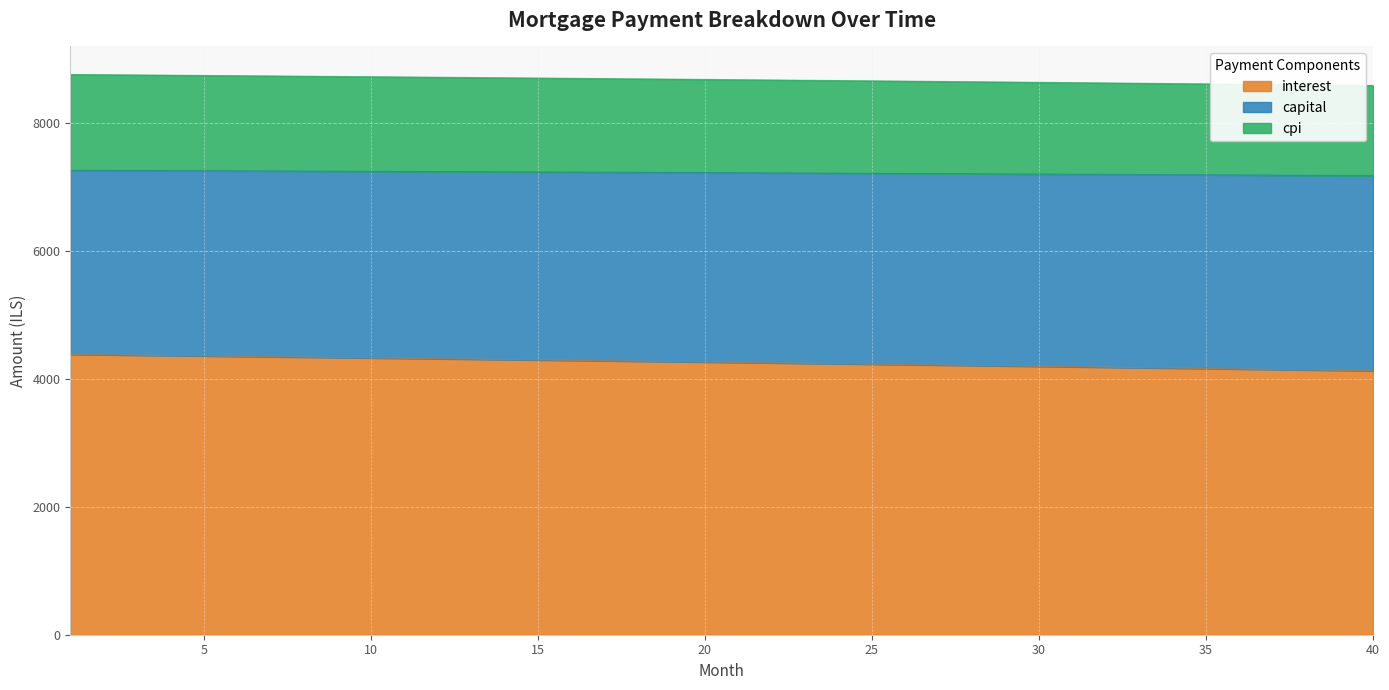

What are all the series names shown in the legend?

interest, capital, cpi